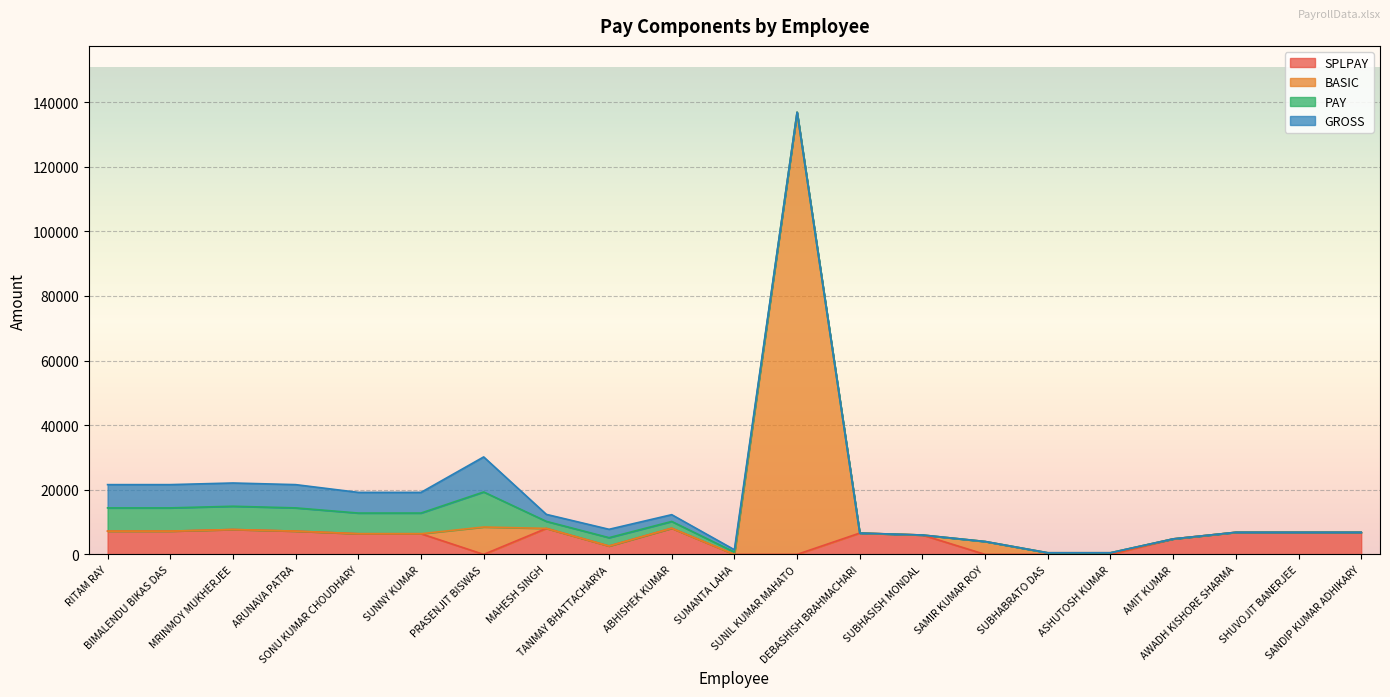

Which series has the largest total across all categories?

BASIC